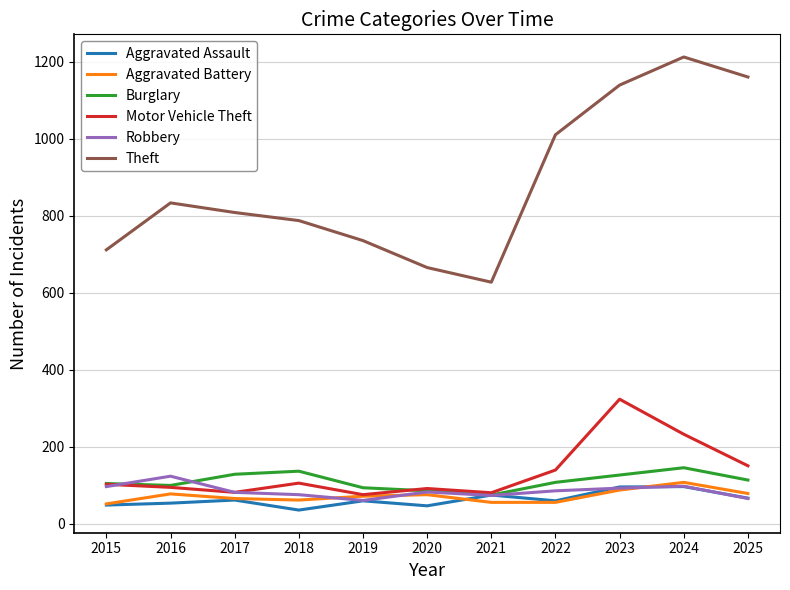

In Aggravated Battery, how many points are higher than both neighbors (excluding endpoints)?

3